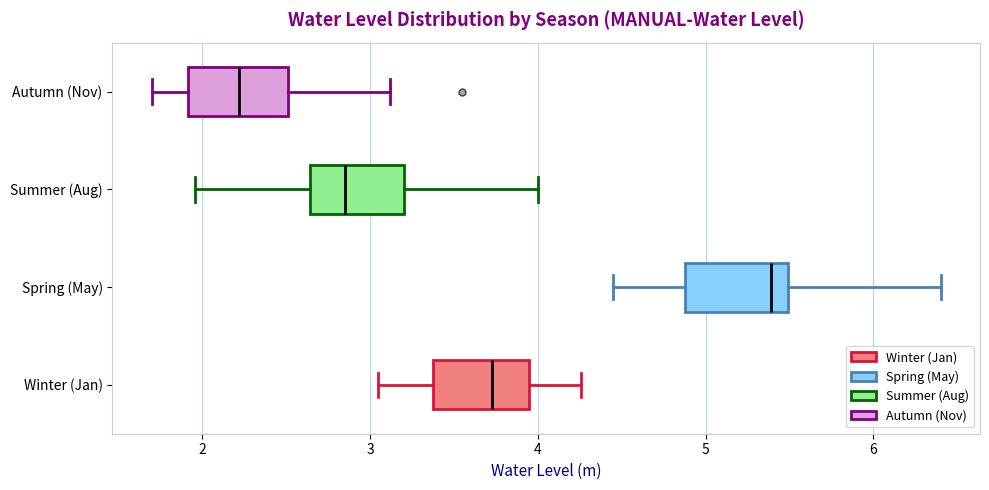

Reading bottom to top, transcribe this box plot: for each box, give where its median line is, the range the box spans, and where its two whiskers end, as read against the x-axis. The values are not printed on the chart, so give them approximately, as read against the axis.

Winter (Jan): median 3.7, box 3.4 to 4.0, whiskers 3.1 to 4.3
Spring (May): median 5.4, box 4.9 to 5.5, whiskers 4.5 to 6.4
Summer (Aug): median 2.9, box 2.6 to 3.2, whiskers 2.0 to 4.0
Autumn (Nov): median 2.2, box 1.9 to 2.5, whiskers 1.7 to 3.1